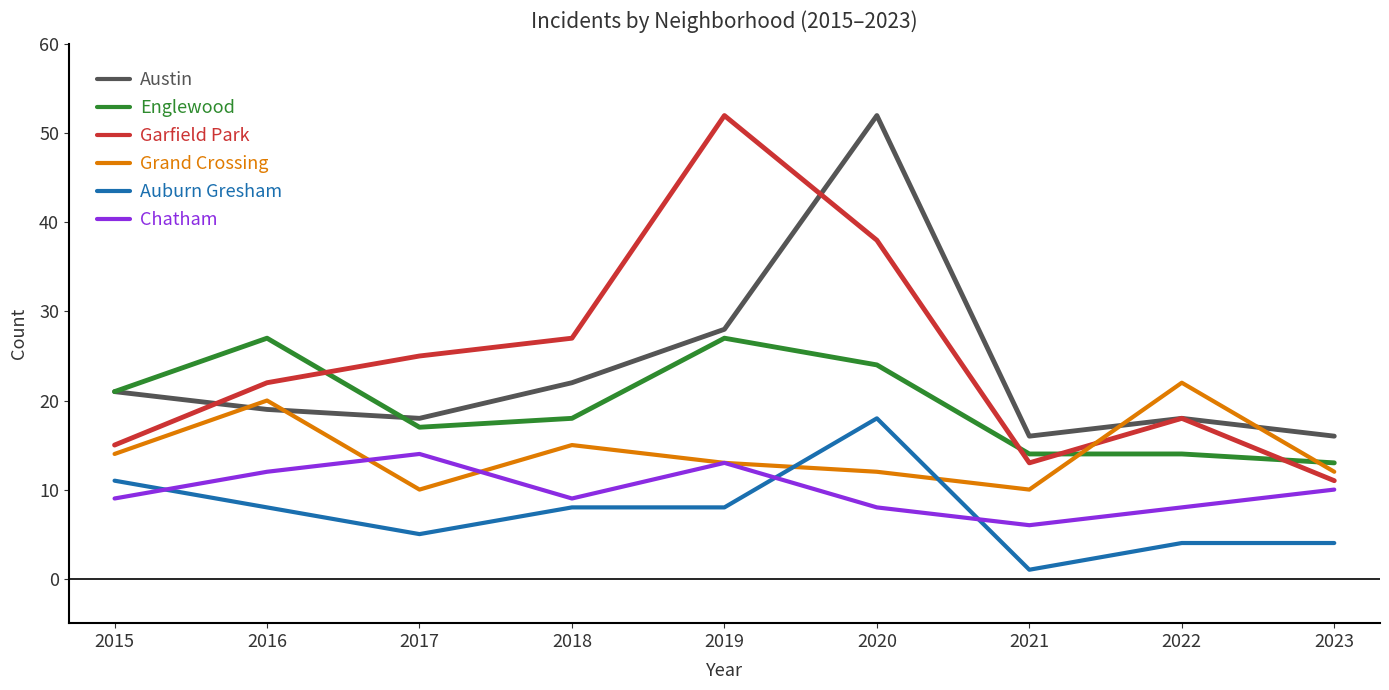

In Garfield Park, how many points are lower than both neighbors (excluding endpoints)?

1